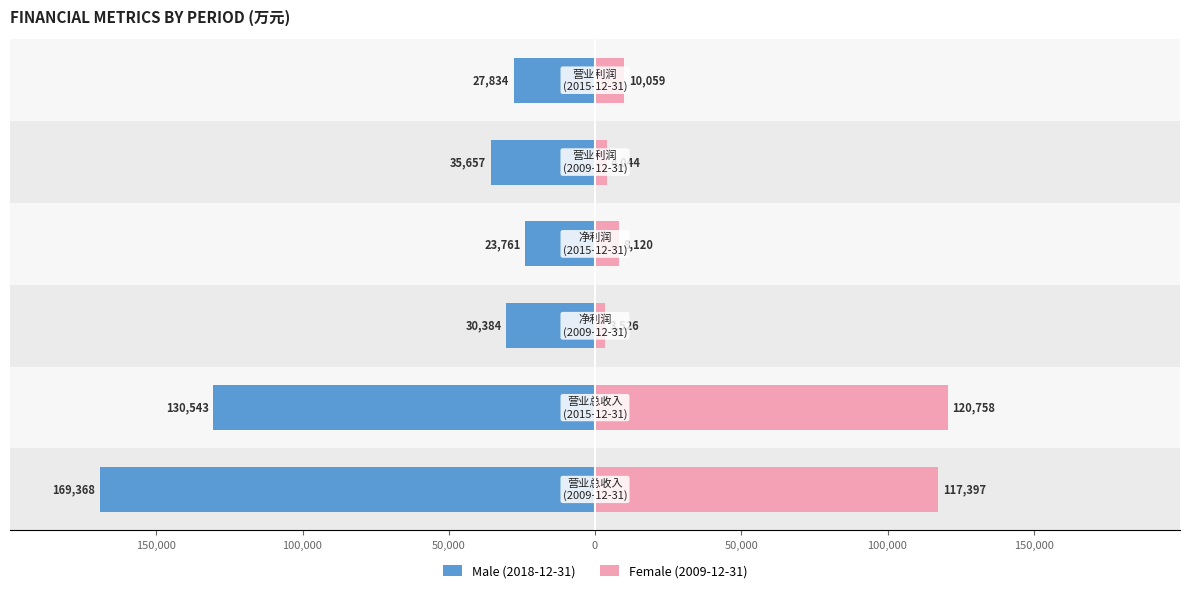

The value of Male (2018-12-31) at 150,000 is -273932. True or false?

False